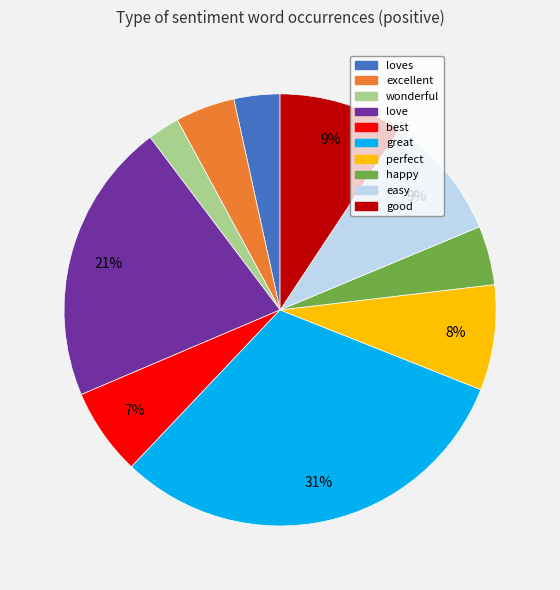

How many slices are in this pie chart?

10